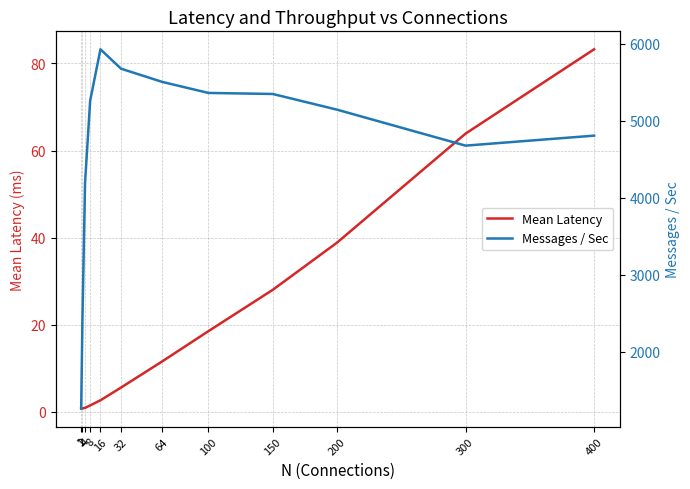

True or false: Messages / Sec and Mean Latency cross at least once.

False